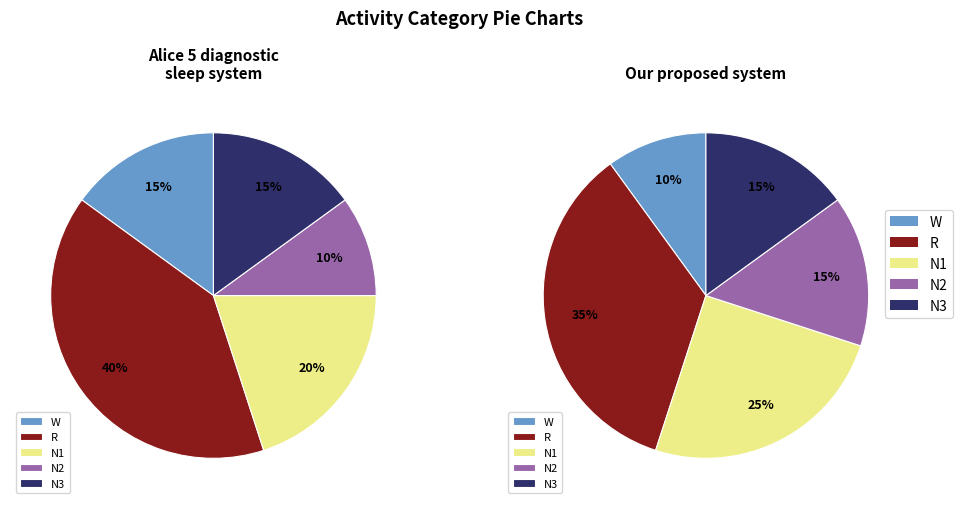

Combined, what portion of the pie is 5 and 1?

30.0%